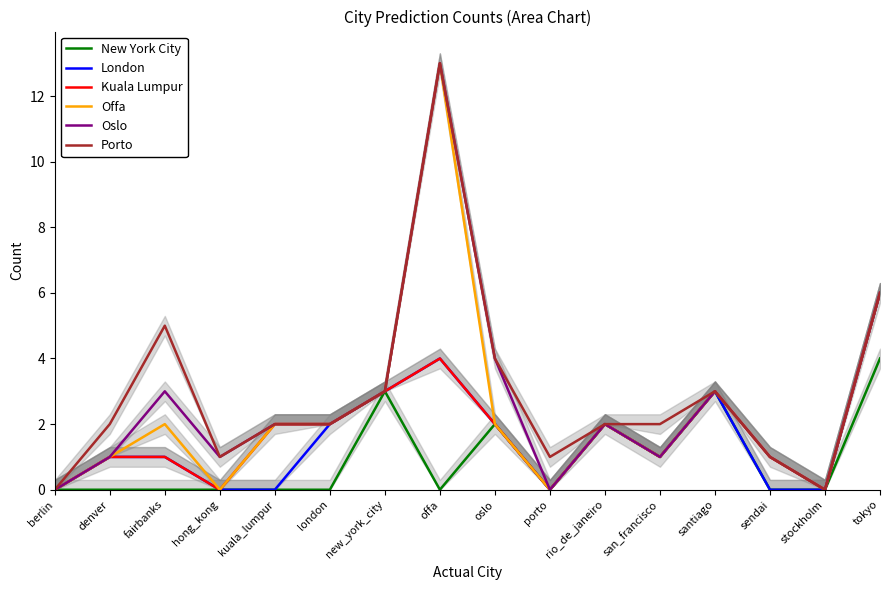

How many interior local valleys does the Oslo series have?

4